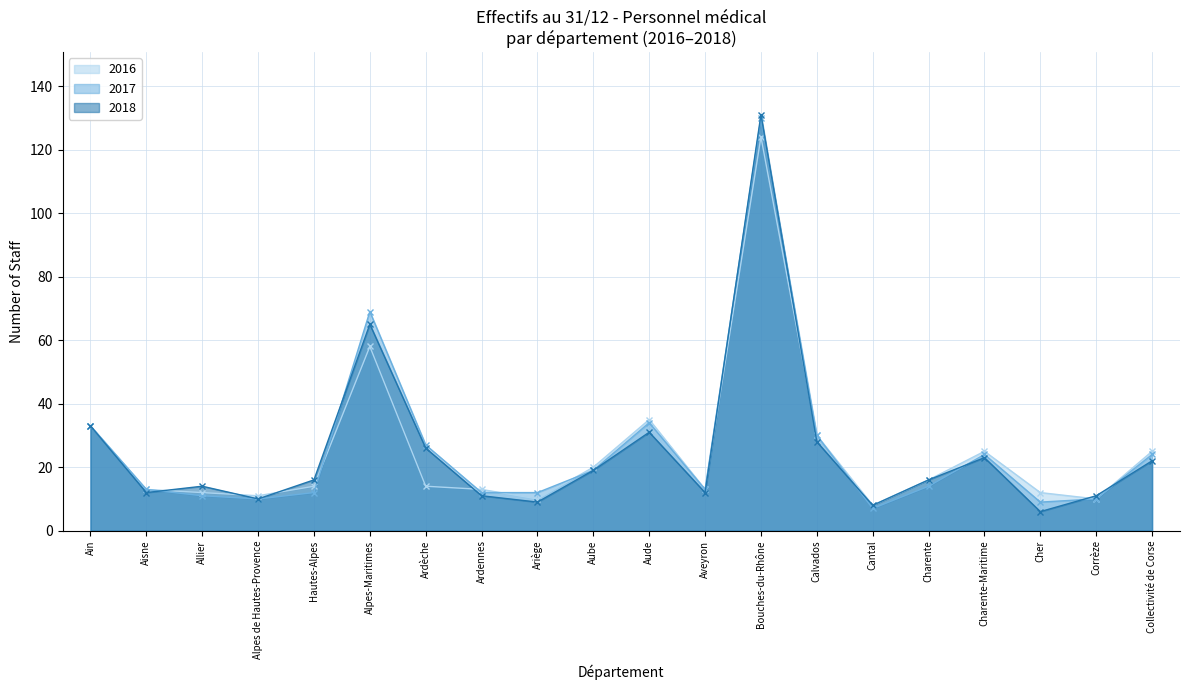

How many lines are shown in the chart?

3